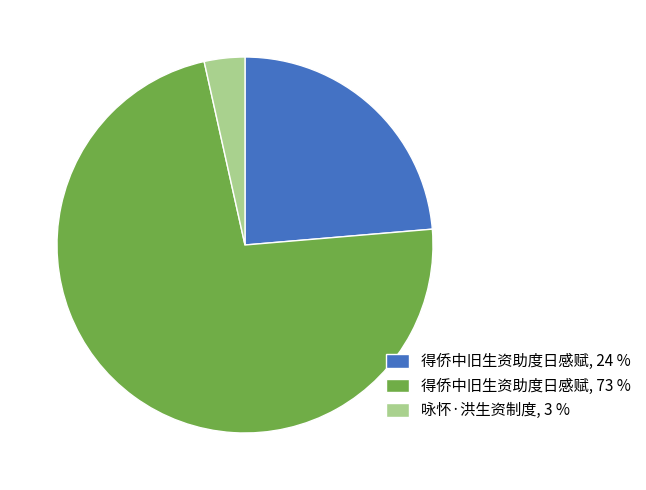

Do 咏怀·洪生资制度, 3 % and 得侨中旧生资助度日感赋, 73 % together represent more than half of the pie?

Yes